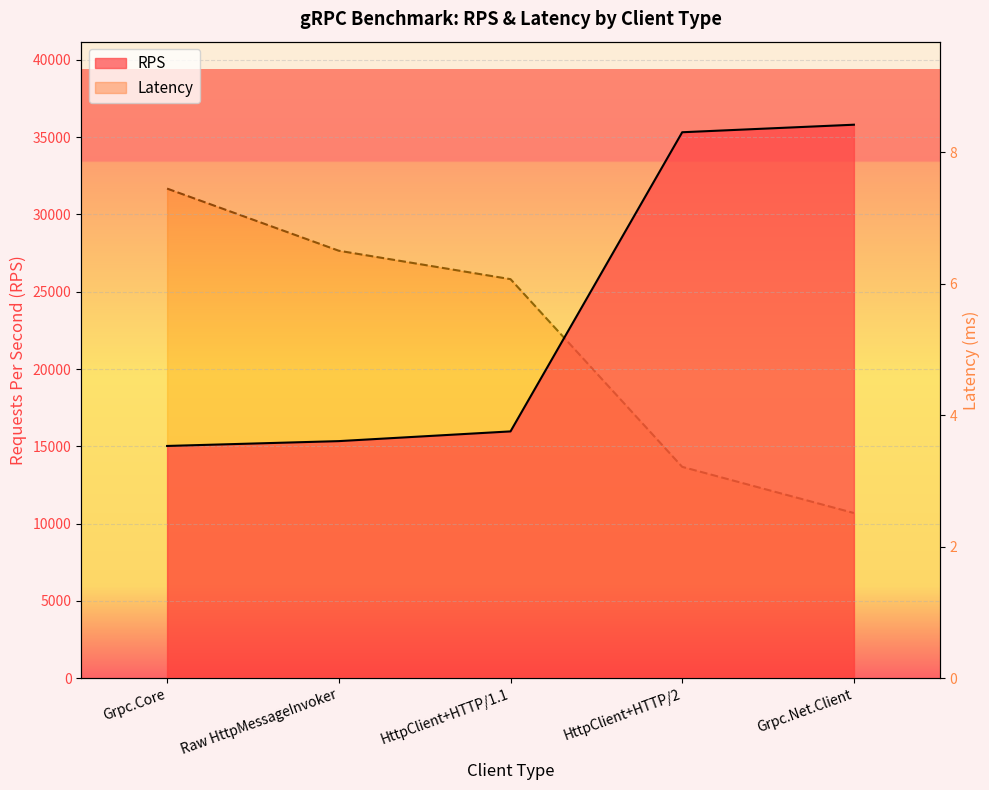

Read the Latency value at Raw HttpMessageInvoker.

6.5